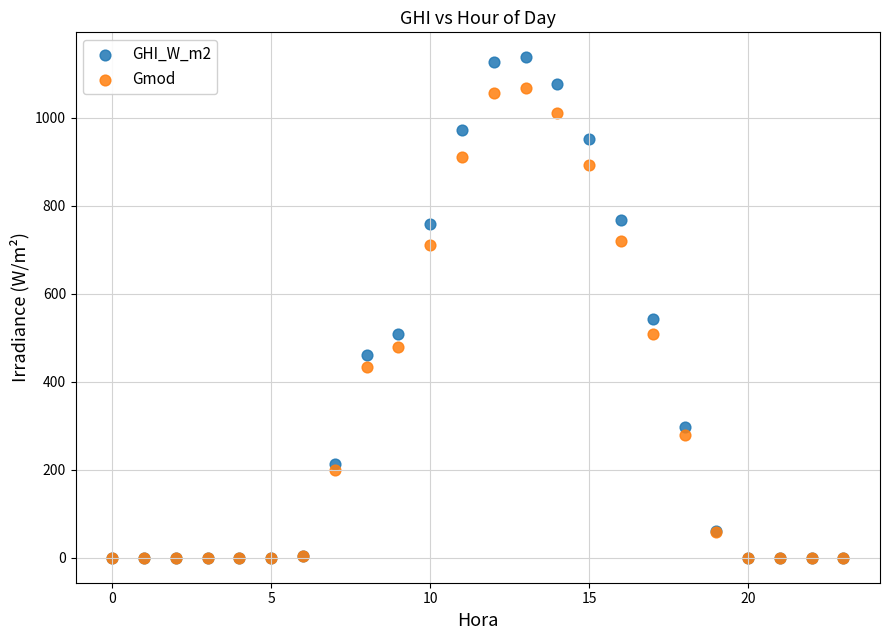

Across all series, what Y value is closest to 568?

542.4